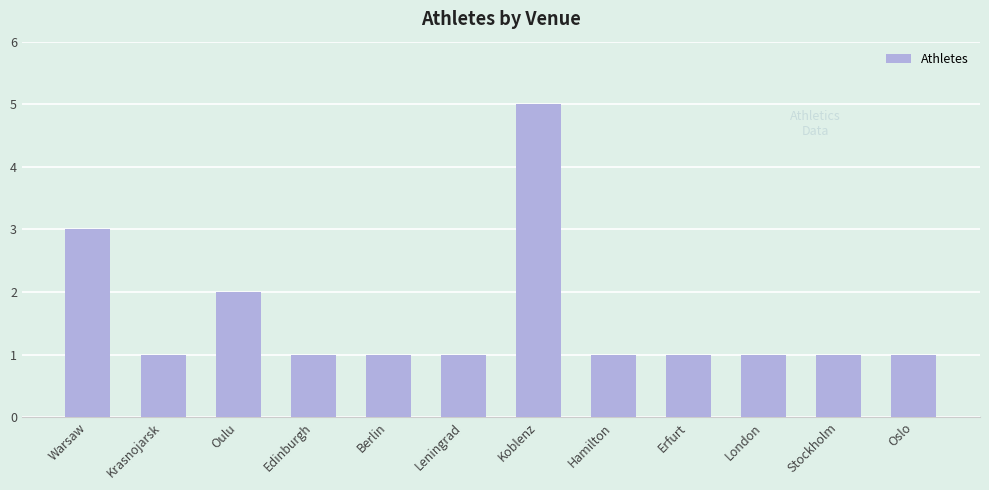

What is the ratio of the value at Krasnojarsk to the value at Berlin?

1.0